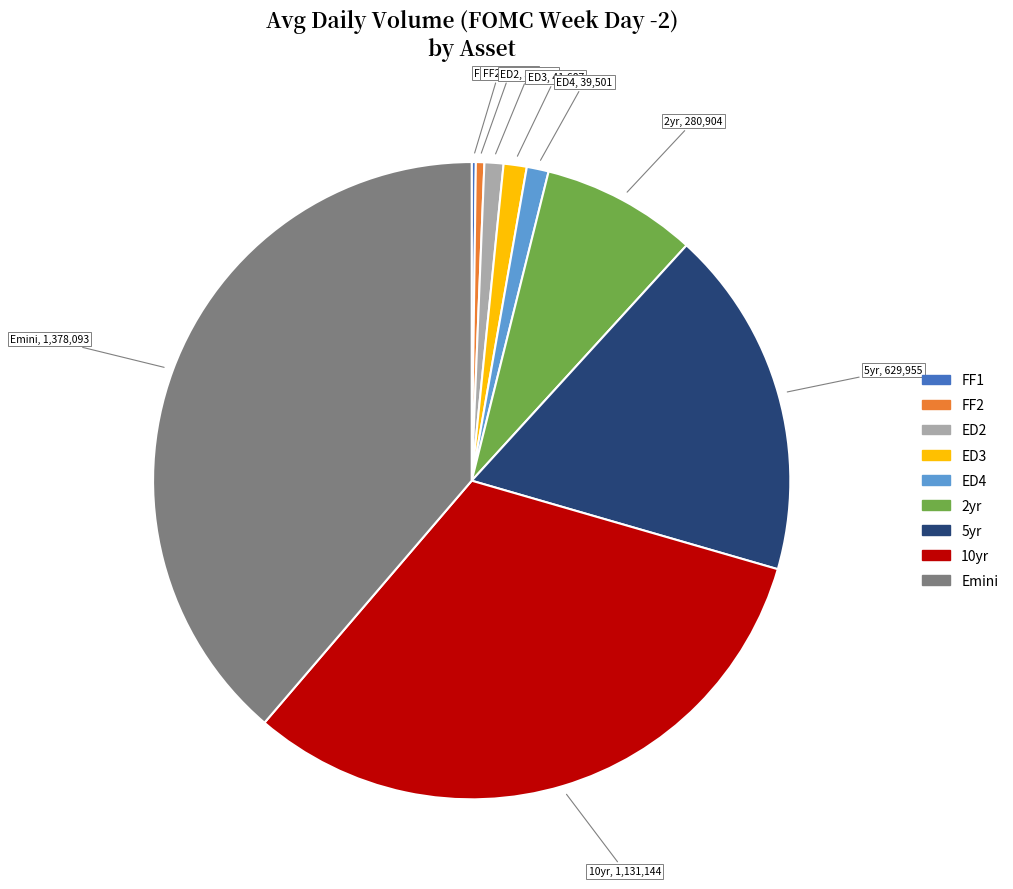

True or false: 5yr accounts for 18% of the total.

True